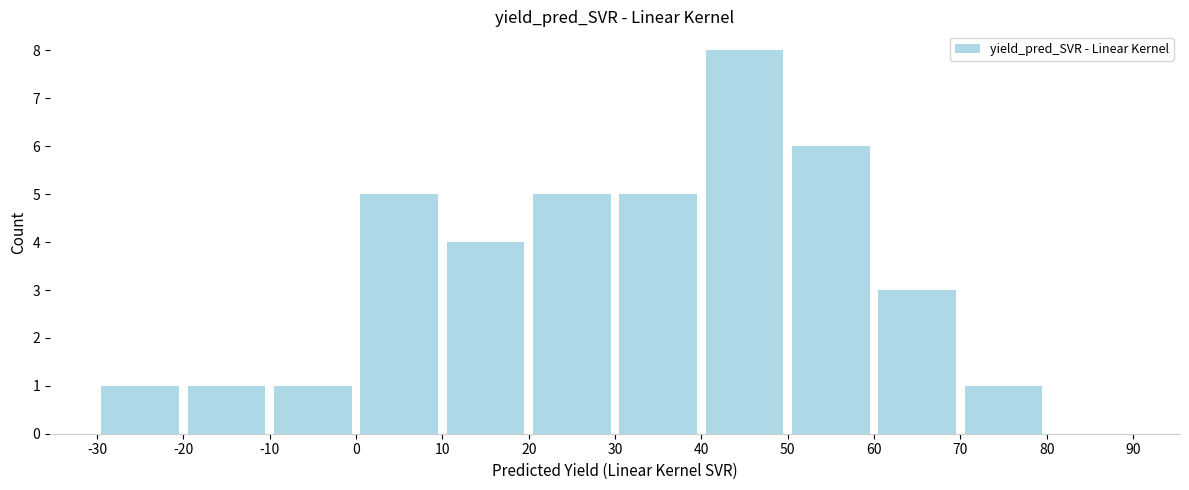

Reading left to right, list every bar in this chart as the range it spans on the x-axis followed by its height. The values are not printed on the chart, so give them approximately, as read against the axis.

-30 to -20: 1
-20 to -10: 1
-10 to 0: 1
0 to 10: 5
10 to 20: 4
20 to 30: 5
30 to 40: 5
40 to 50: 8
50 to 60: 6
60 to 70: 3
70 to 80: 1
80 to 90: 0